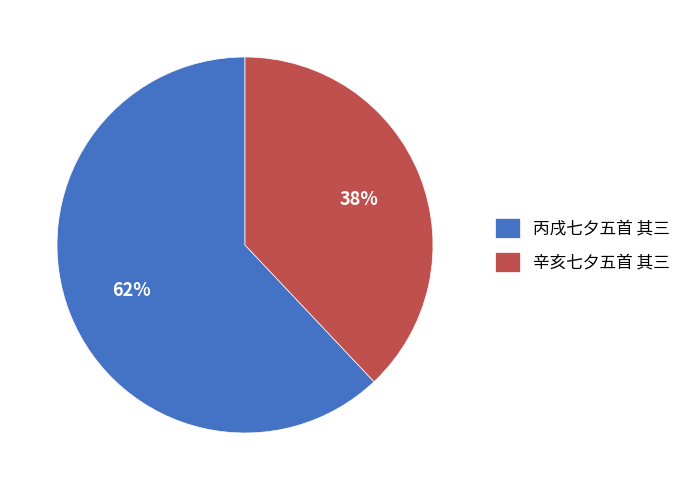

To the nearest percent, what percentage of the pie is 辛亥七夕五首 其三?

38%